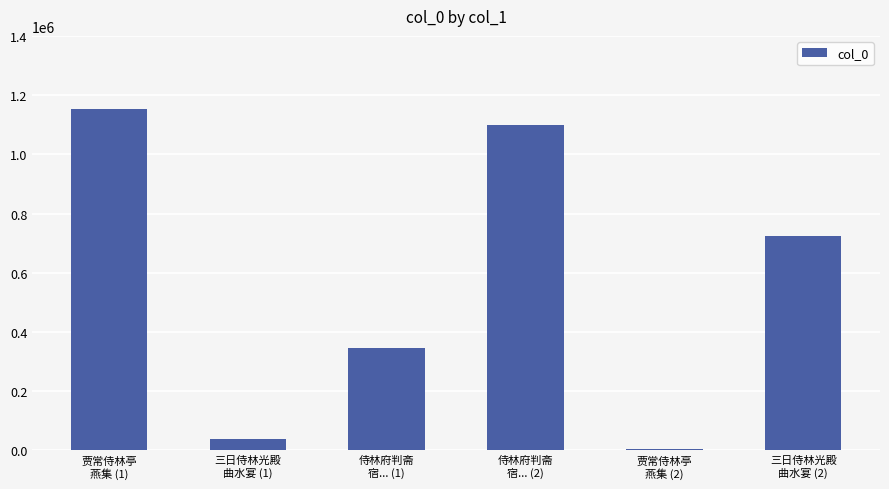

Which category has the highest value across all series?

贾常侍林亭
燕集 (1)